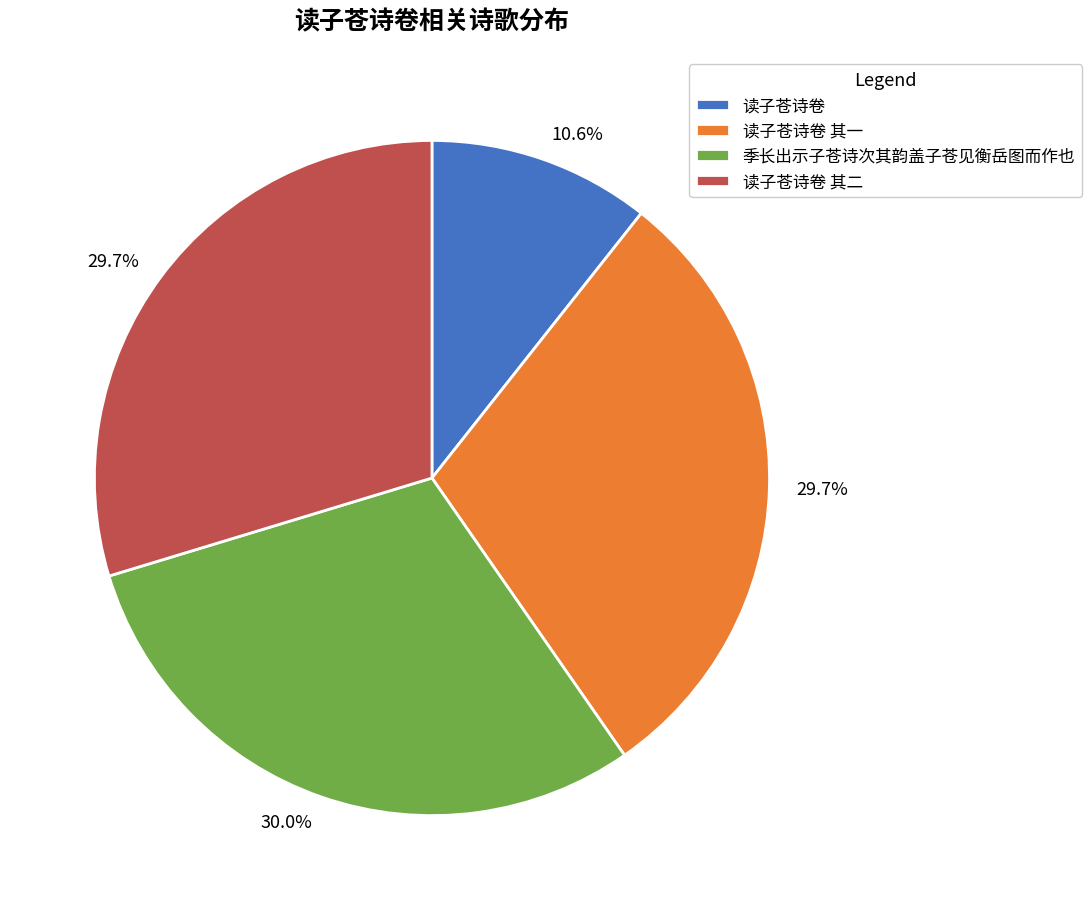

How many slices are in this pie chart?

4